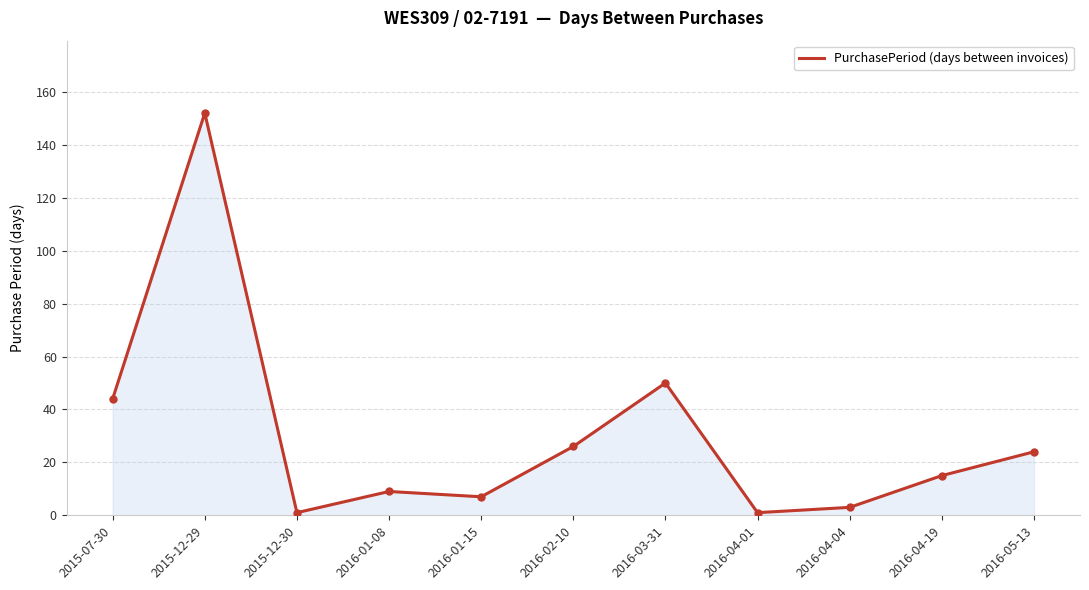

What is the difference between the maximum and minimum values?

151